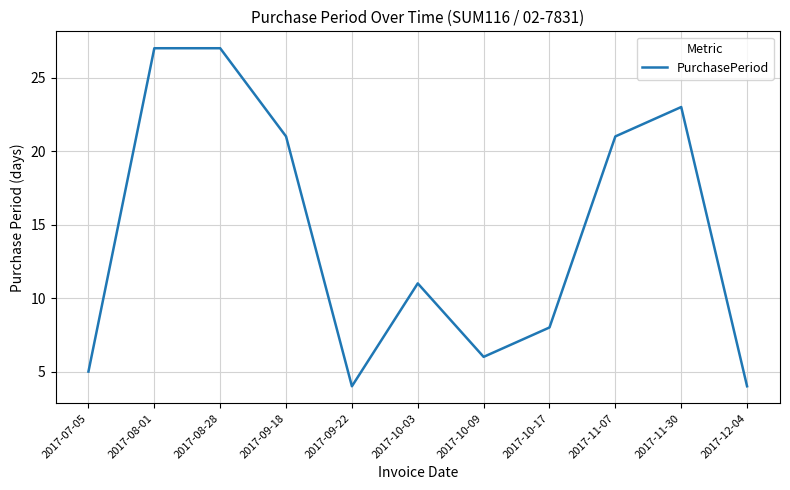

What is the greatest value displayed?

27